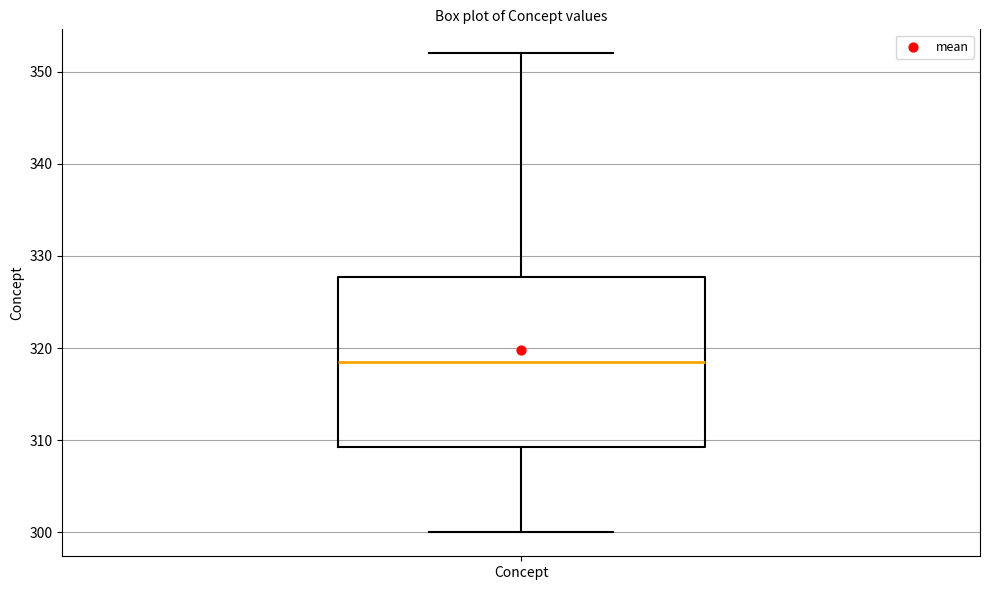

Where does the lower whisker of the box for Concept end on the y-axis? The values are not printed on the chart, so give them approximately, as read against the axis.

300